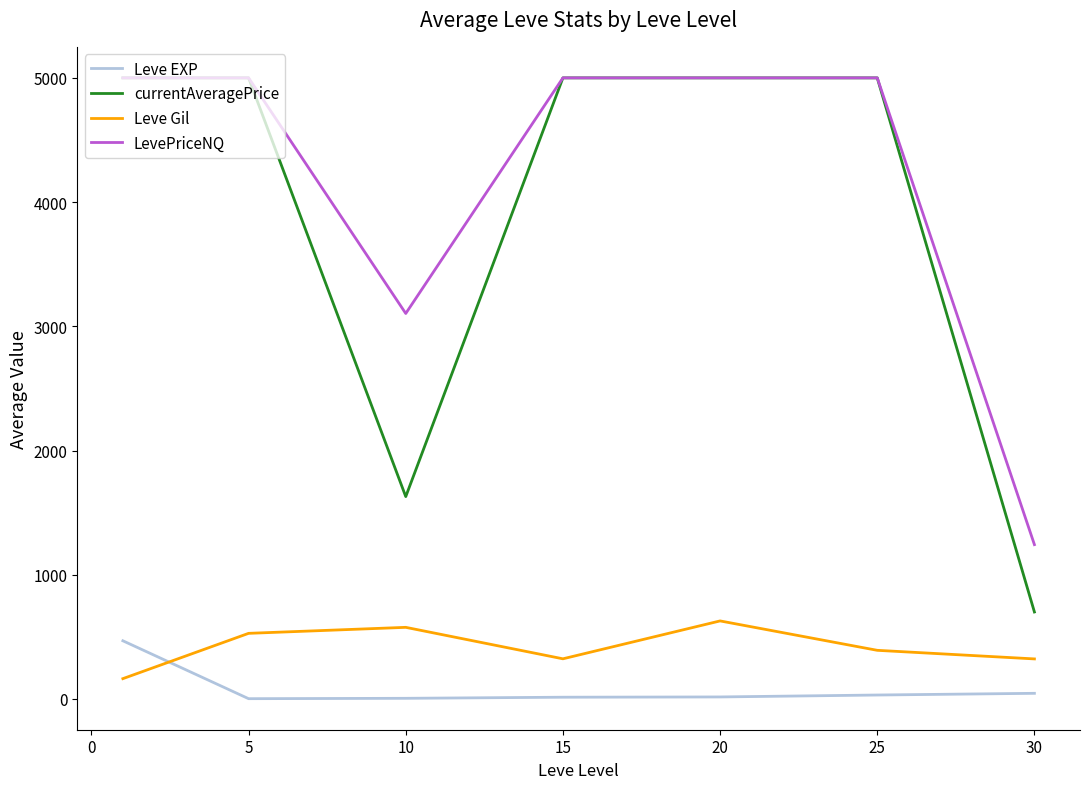

What is the highest value of the Leve Gil series?

628.3